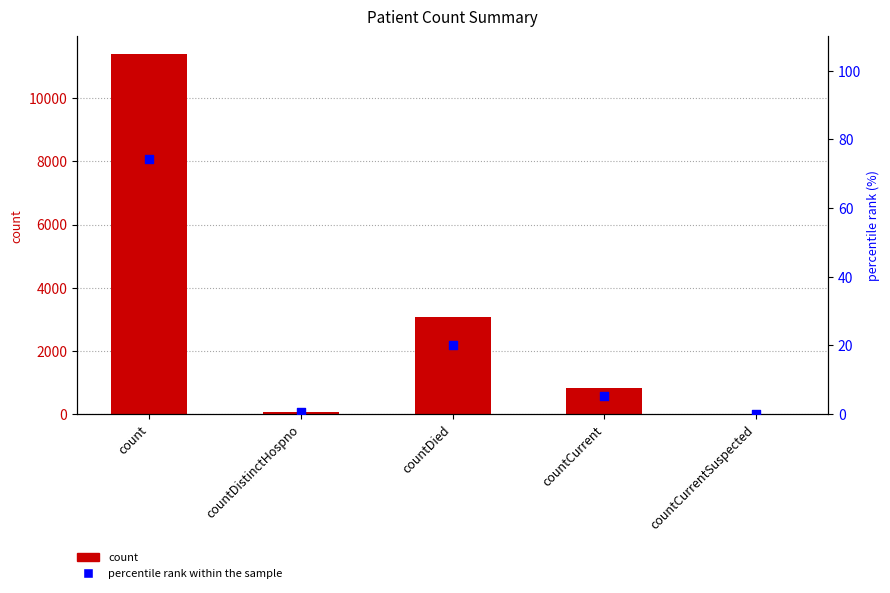

Which series contains the lowest Y value?

count